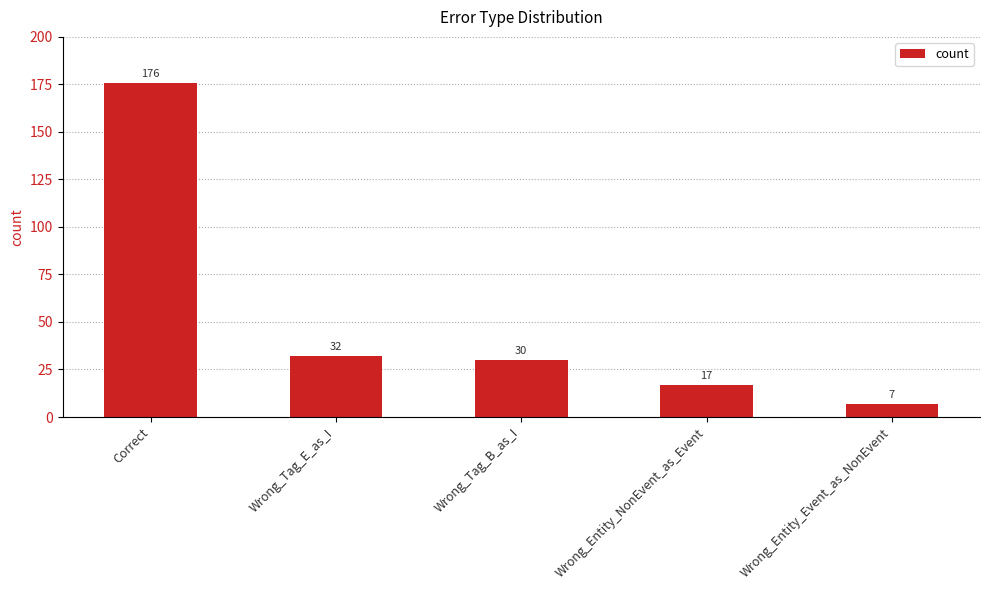

How many values are below 30?

2